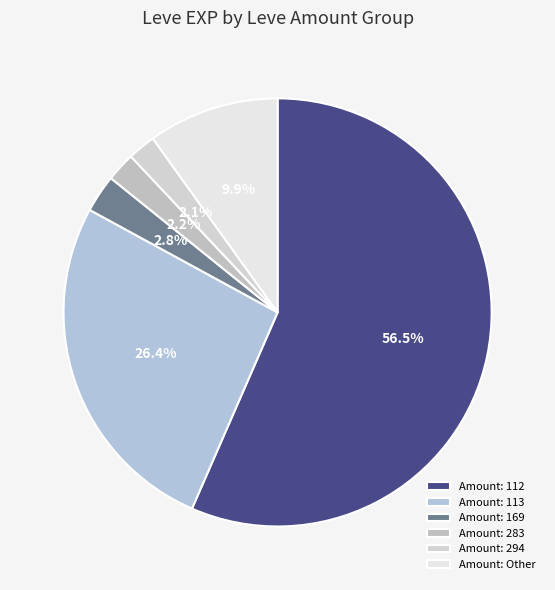

Which category accounts for the majority?

Amount: 112